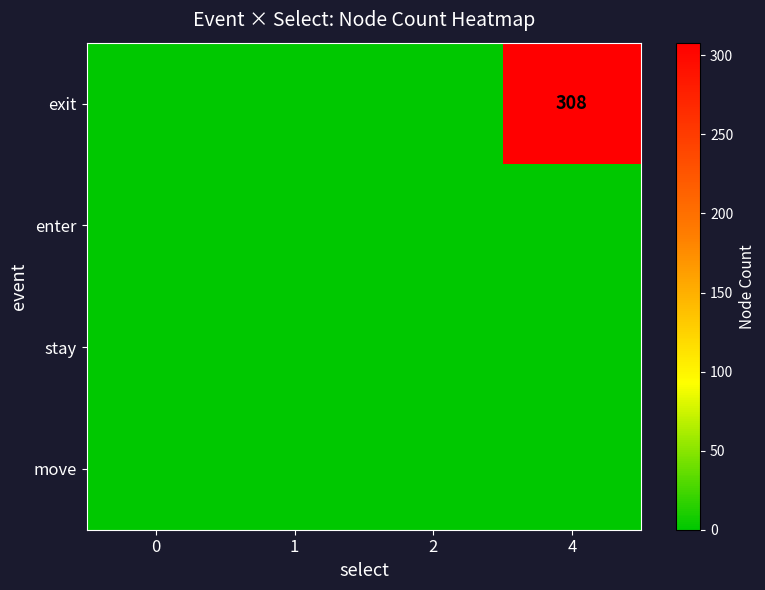

At 2, list the series in order from smallest to largest.

exit, enter, stay, move